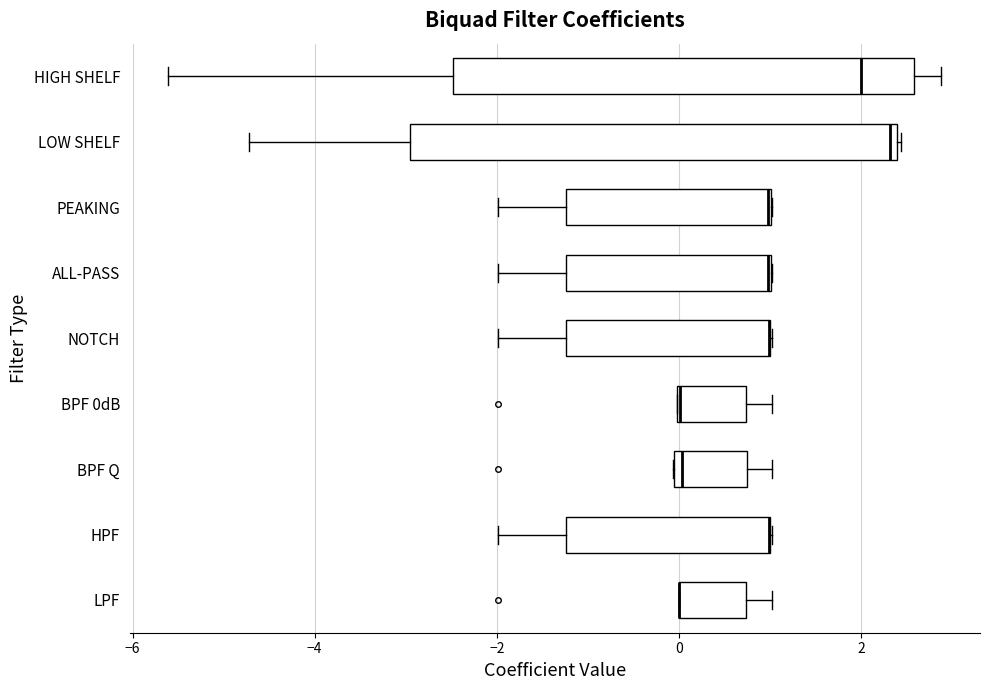

Reading bottom to top, transcribe this box plot: for each box, give where its median line is, the range the box spans, and where its two whiskers end, as read against the x-axis. The values are not printed on the chart, so give them approximately, as read against the axis.

LPF: median 0.0 (drawn on the box's left edge), box 0.0 to 0.8, whiskers 0.0 to 1.0
HPF: median 1.0 (drawn on the box's right edge), box -1.2 to 1.0, whiskers -2.0 to 1.0
BPF Q: median 0.0 (just right of the box's left edge), box 0.0 to 0.8, whiskers 0.0 to 1.0
BPF 0dB: median 0.0 (drawn on the box's left edge), box 0.0 to 0.8, whiskers 0.0 to 1.0
NOTCH: median 1.0 (drawn on the box's right edge), box -1.2 to 1.0, whiskers -2.0 to 1.0
ALL-PASS: median 1.0 (drawn on the box's right edge), box -1.2 to 1.0, whiskers -2.0 to 1.0
PEAKING: median 1.0 (drawn on the box's right edge), box -1.2 to 1.0, whiskers -2.0 to 1.0
LOW SHELF: median 2.4 (just left of the box's right edge), box -3.0 to 2.4, whiskers -4.8 to 2.4
HIGH SHELF: median 2.0, box -2.4 to 2.6, whiskers -5.6 to 2.8